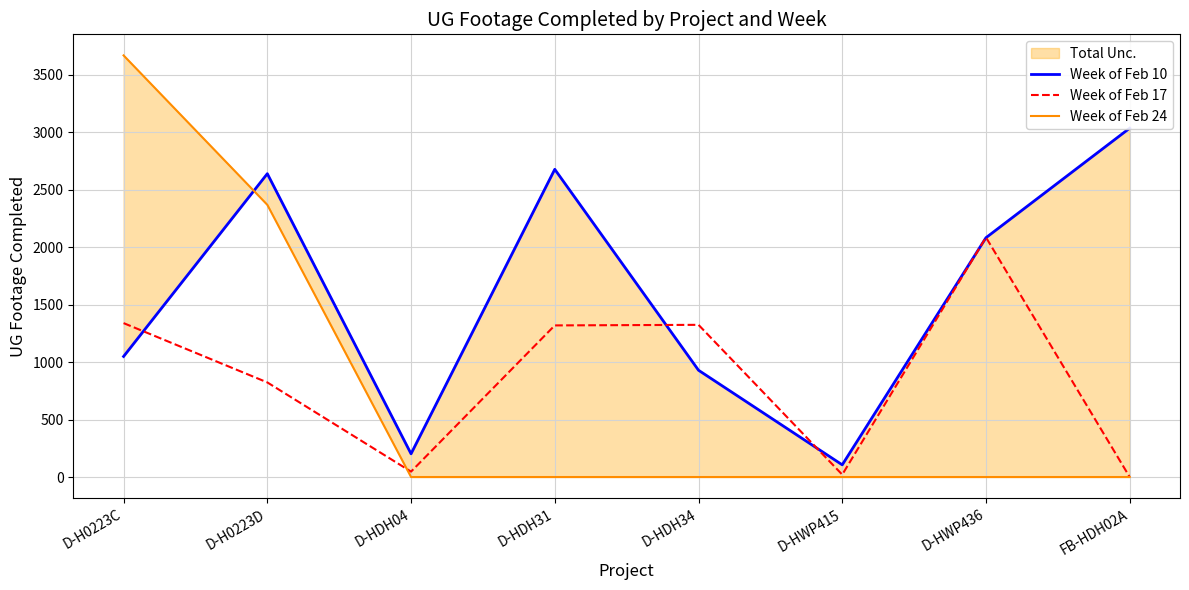

Is the value of Week of Feb 17 at D-H0223D greater than the value of Week of Feb 10 at D-H0223D?

No